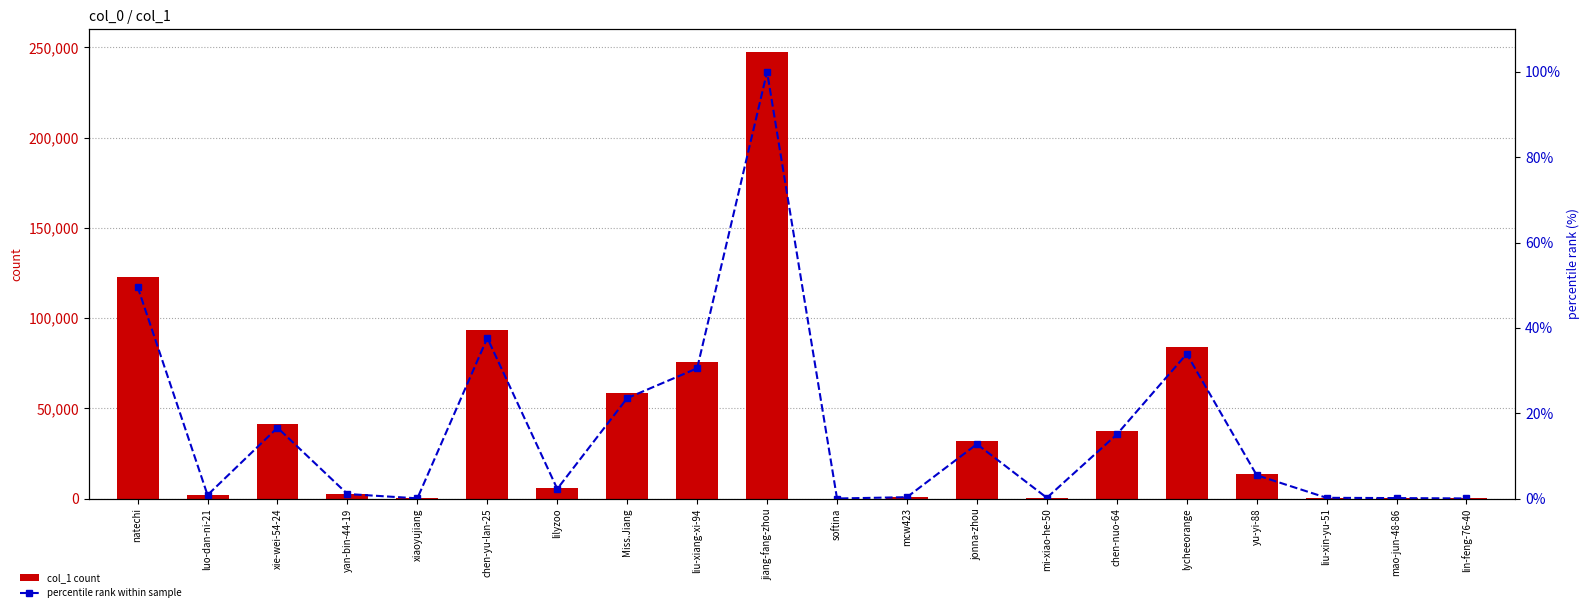

Which label corresponds to the smallest value in the chart?

softina